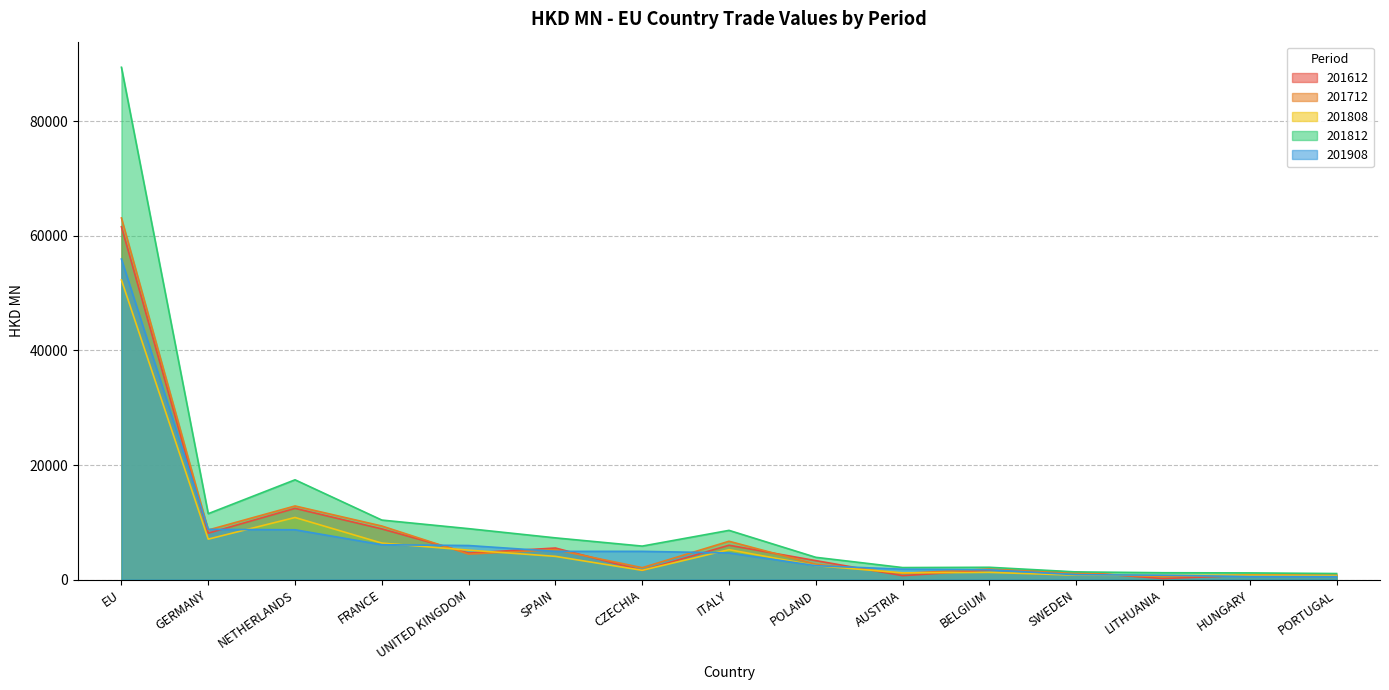

Count the number of data series in this chart.

5